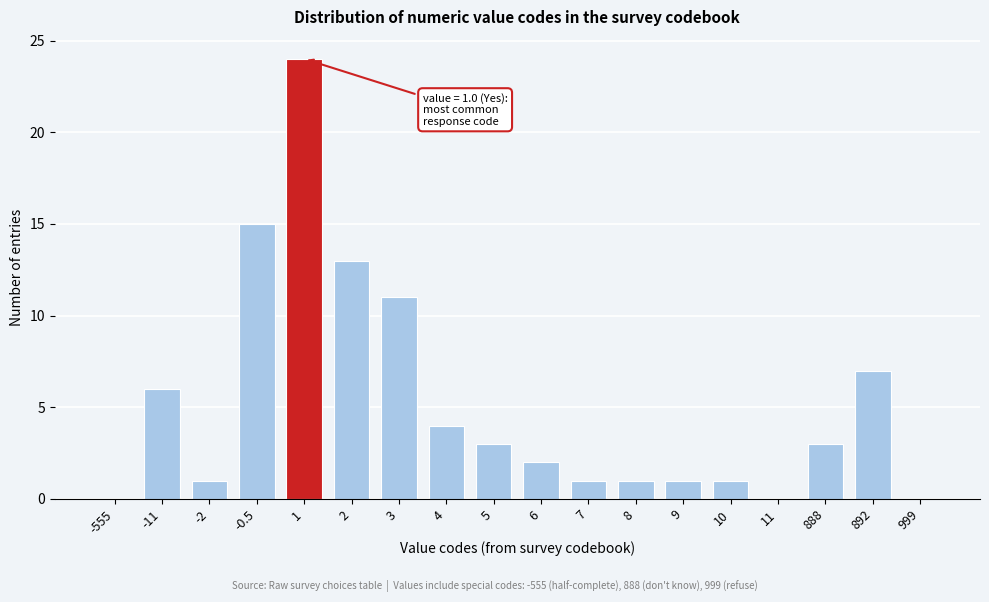

Reading left to right, extract all data points from this chart.

-555=0	-11=6	-2=1	-0.5=15	1=24	2=13	3=11	4=4	5=3	6=2	7=1	8=1	9=1	10=1	11=0	888=3	892=7	999=0